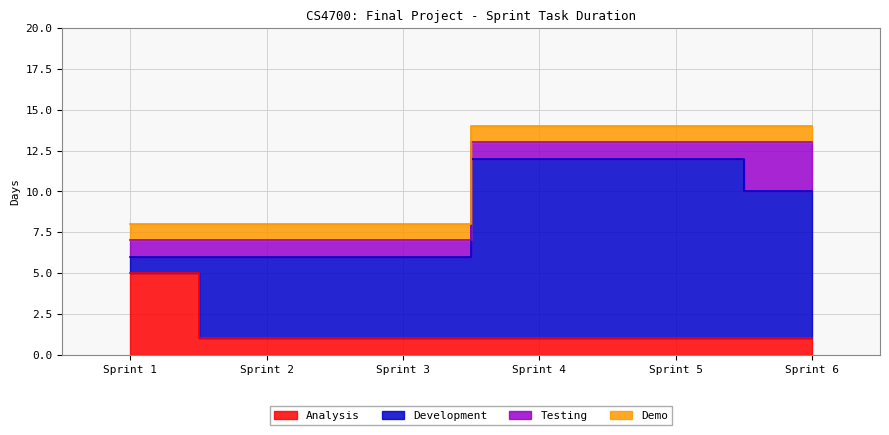

At how many categories does at least one series exceed 7?

3